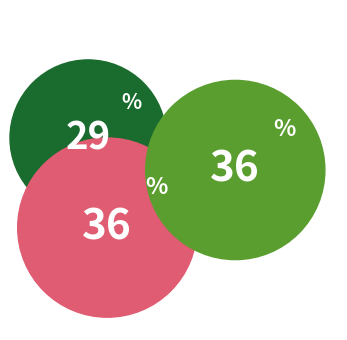

Is it true that Hotel-2 (king) is 36% of the pie?

True